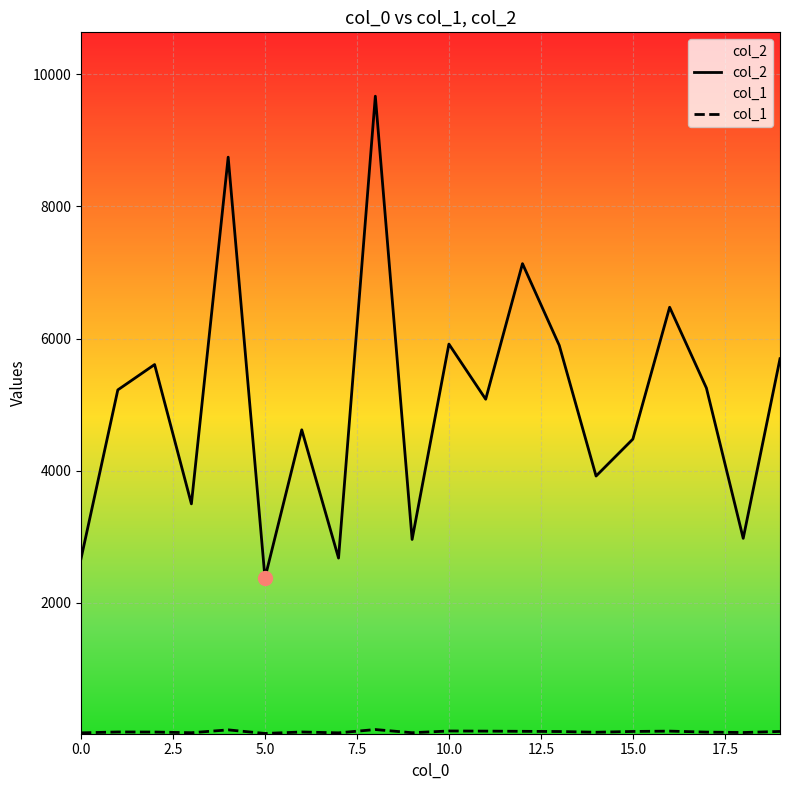

The value of col_2 at 15.0 is 6088. True or false?

False